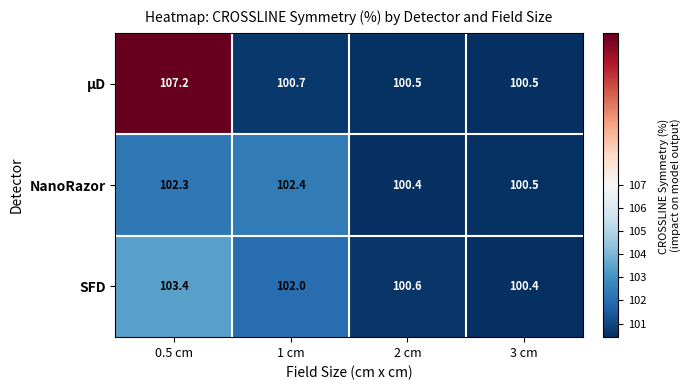

The NanoRazor series shows 102.4 at 1 cm. True or false?

True